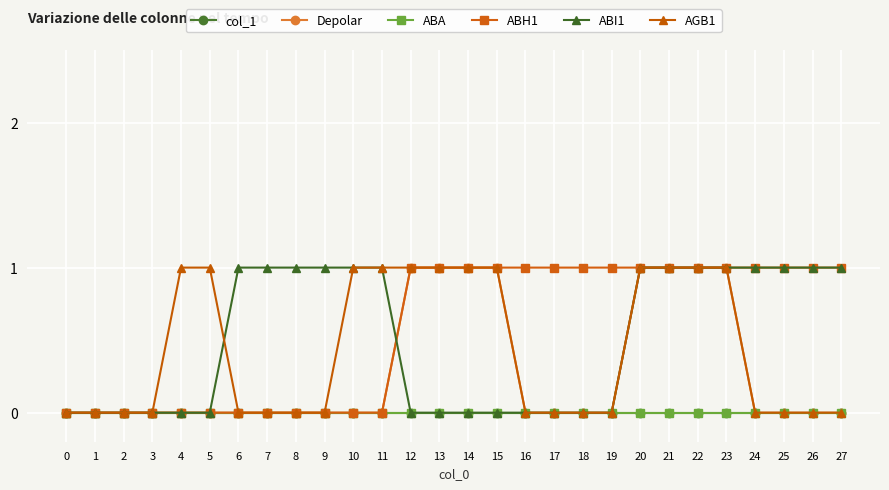

What is the sum of all AGB1 values?

12